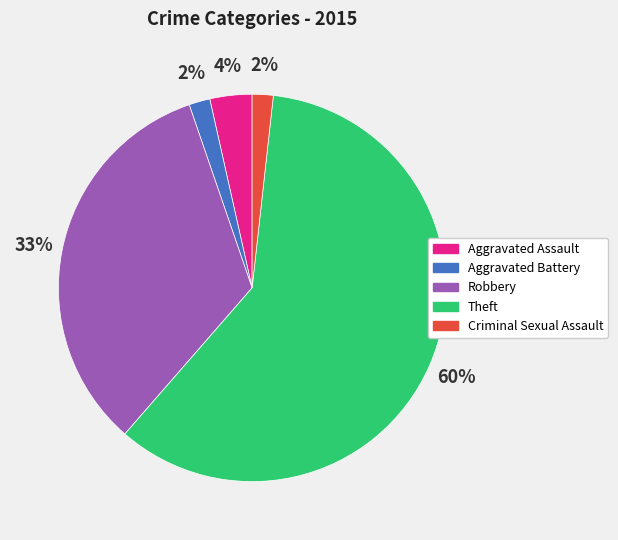

Do Criminal Sexual Assault and Aggravated Battery together represent more than half of the pie?

No